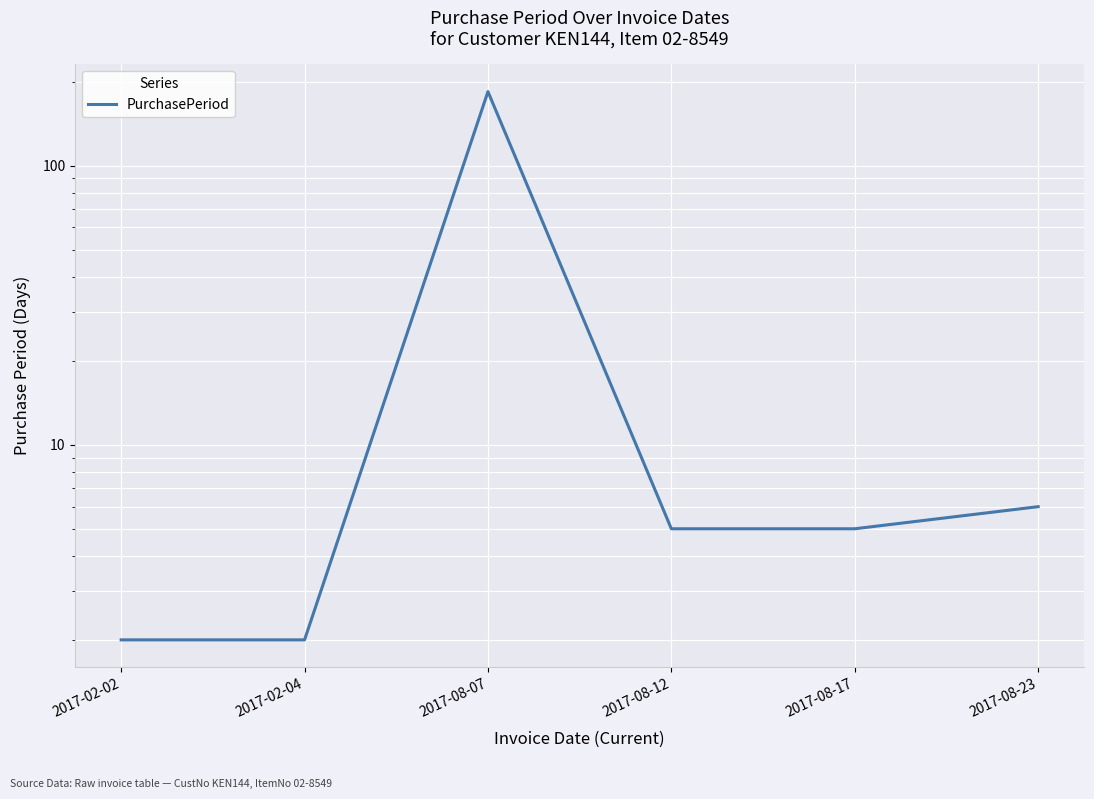

At which category does the chart reach its peak across all series?

2017-08-07